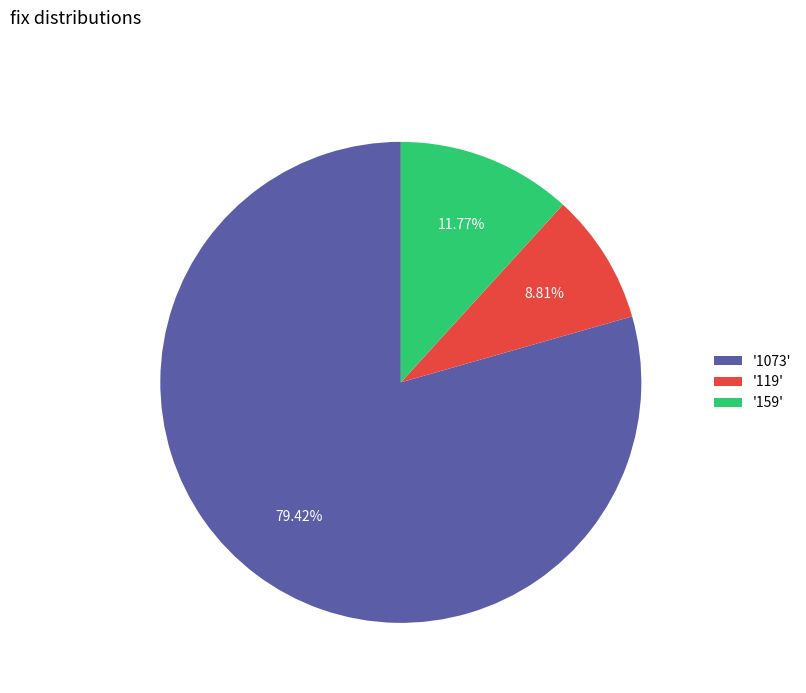

What is the smallest slice in the pie chart?

'119'